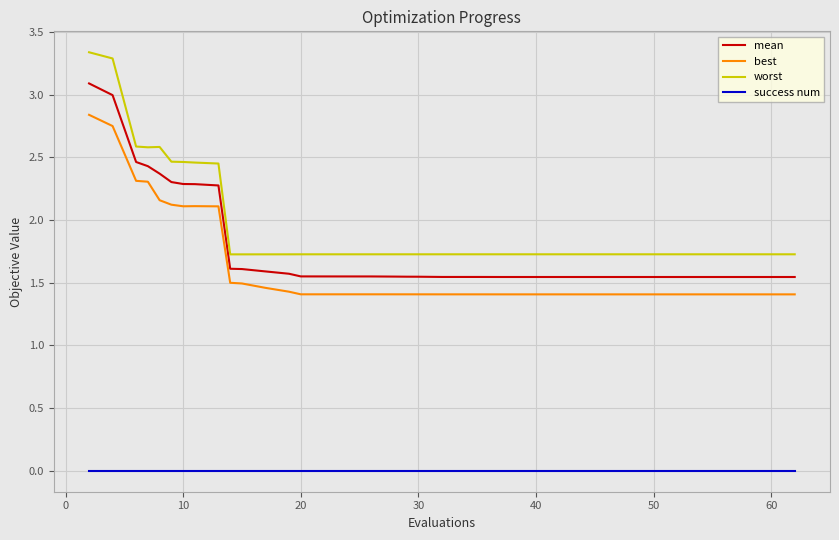

Rank the series by their maximum value, from highest to lowest.

worst, mean, best, success num